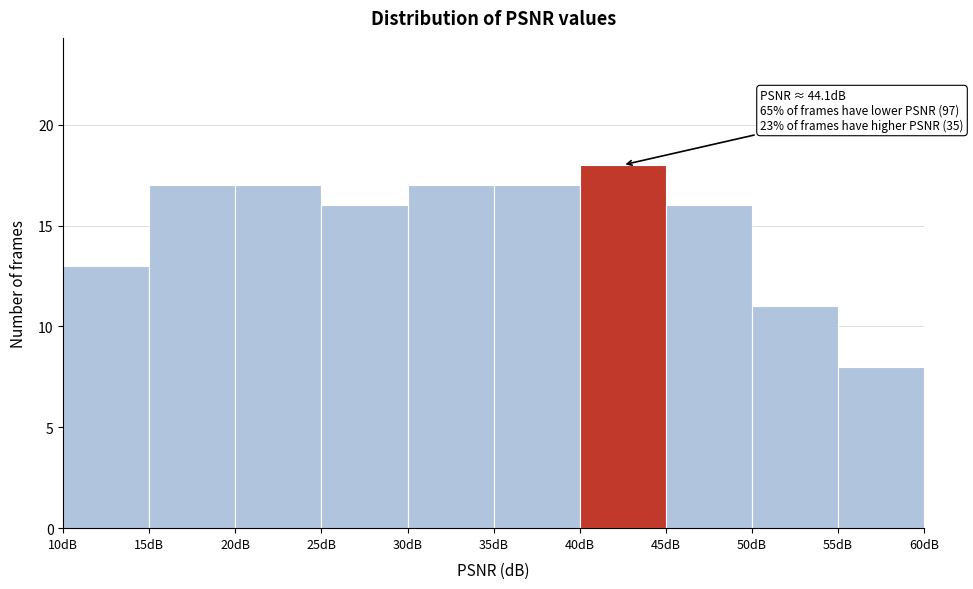

Which range on the x-axis has the tallest bar?

40 to 45